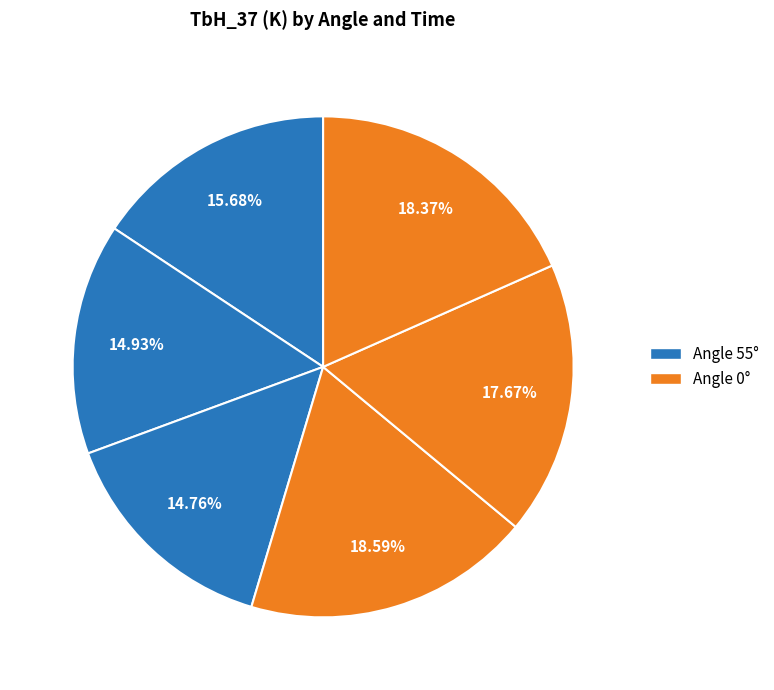

How many slices are in this pie chart?

6